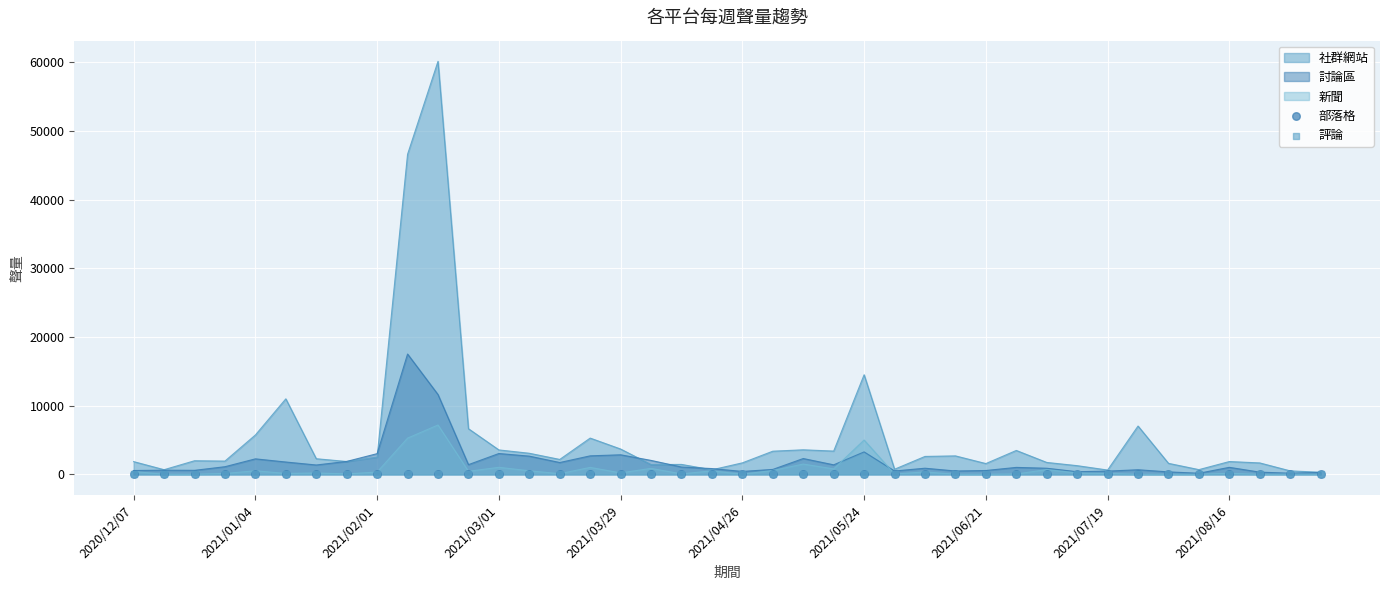

Which series contains the lowest Y value?

部落格